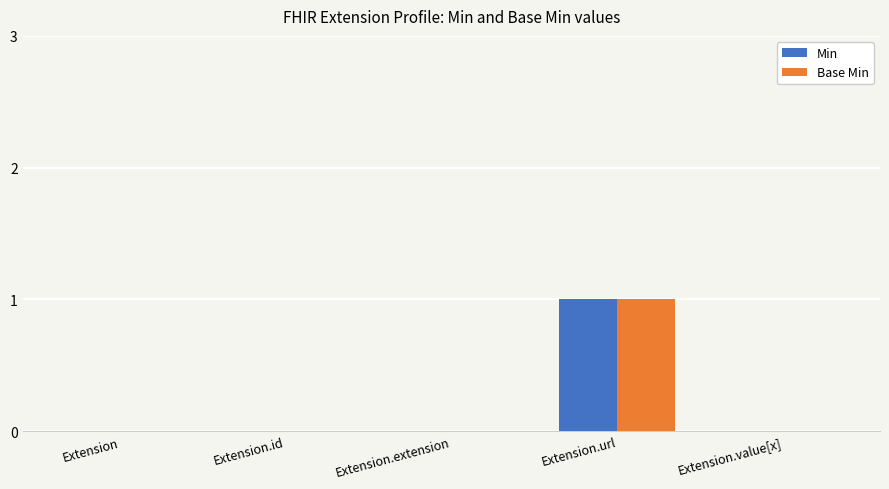

Is it true that Min equals 0 at Extension.extension?

True